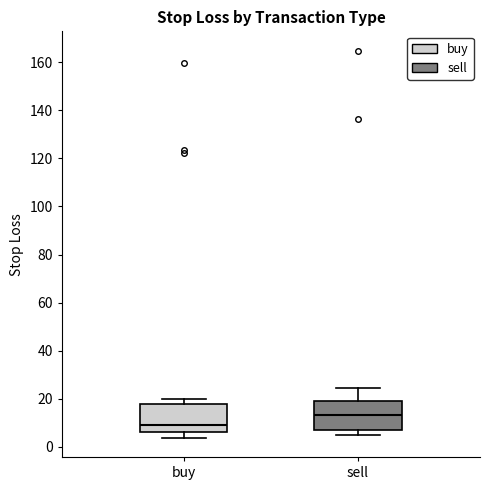

Where is the upper edge of the box for sell on the y-axis? The values are not printed on the chart, so give them approximately, as read against the axis.

18